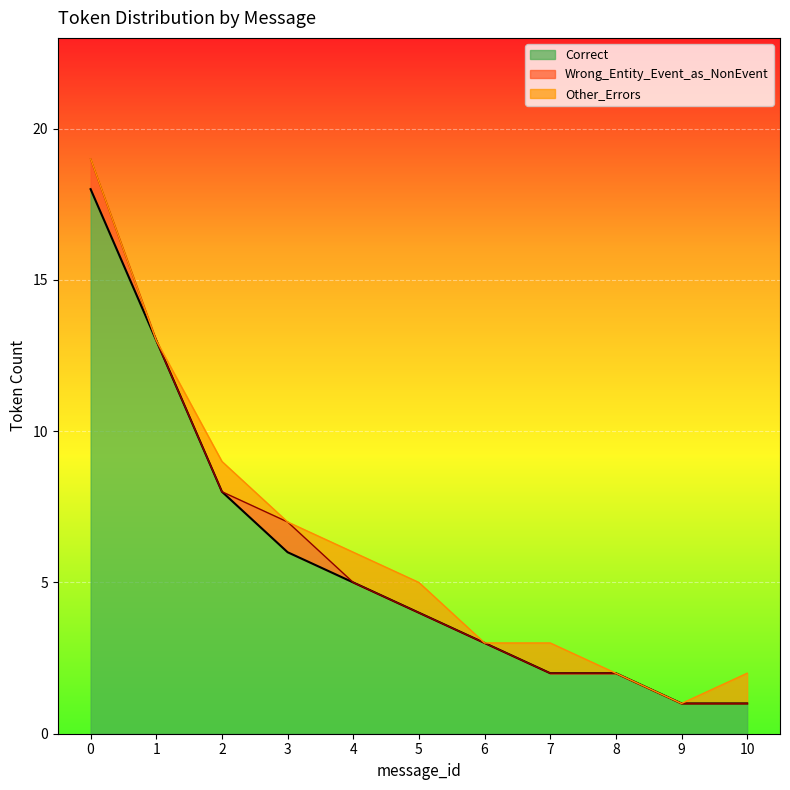

How many distinct data groups are displayed?

3